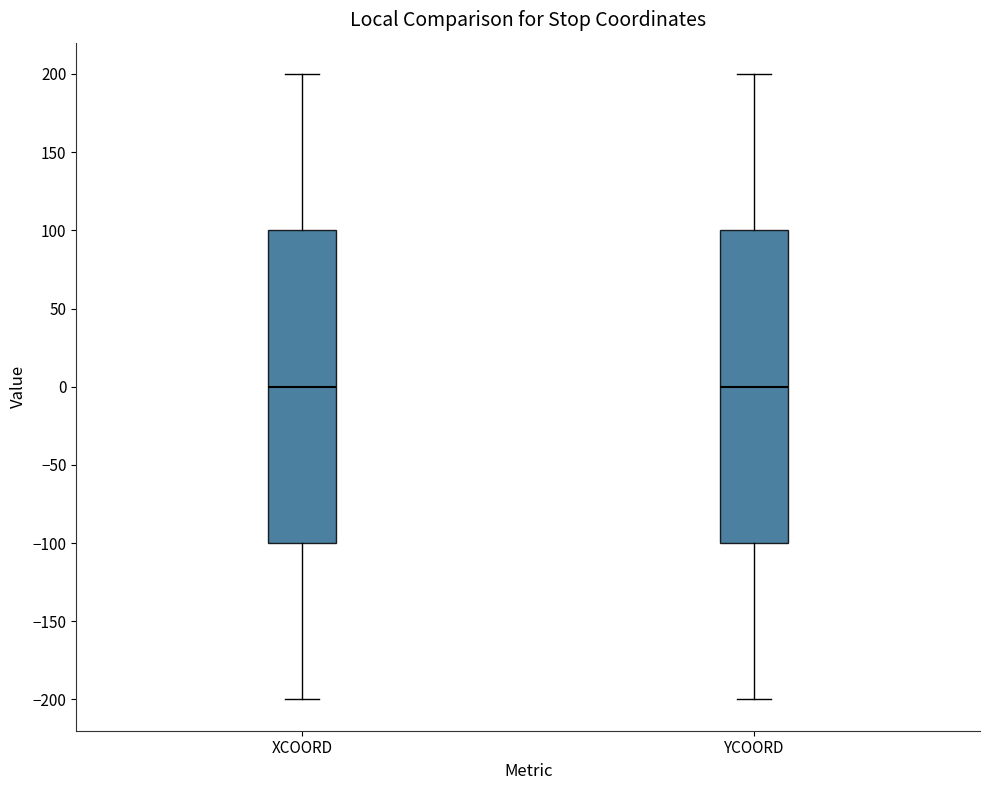

Reading left to right, transcribe this box plot: for each box, give where its median line is, the range the box spans, and where its two whiskers end, as read against the y-axis. The values are not printed on the chart, so give them approximately, as read against the axis.

XCOORD: median 0, box -100 to 100, whiskers -200 to 200
YCOORD: median 0, box -100 to 100, whiskers -200 to 200